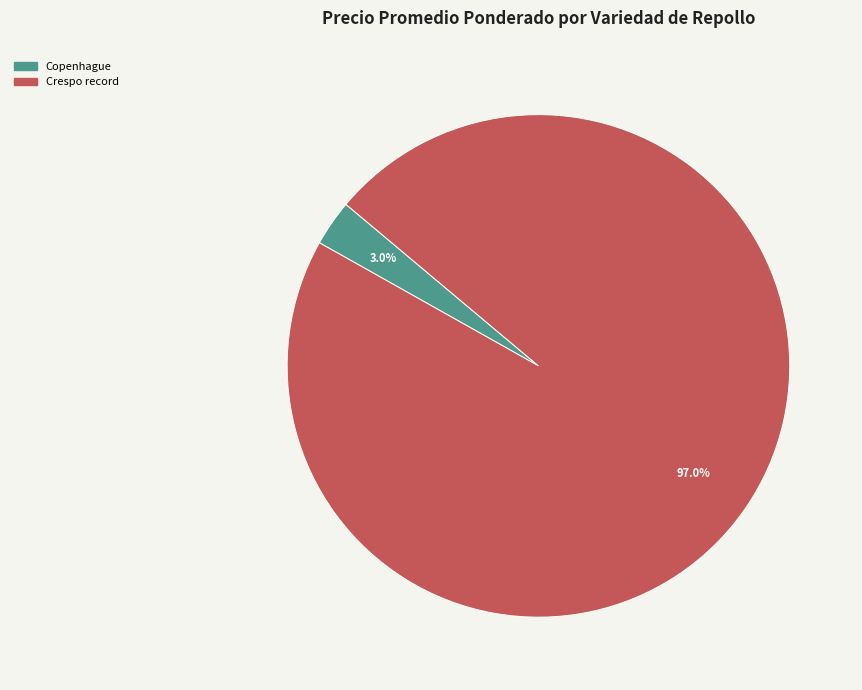

How many segments does this pie chart have?

2